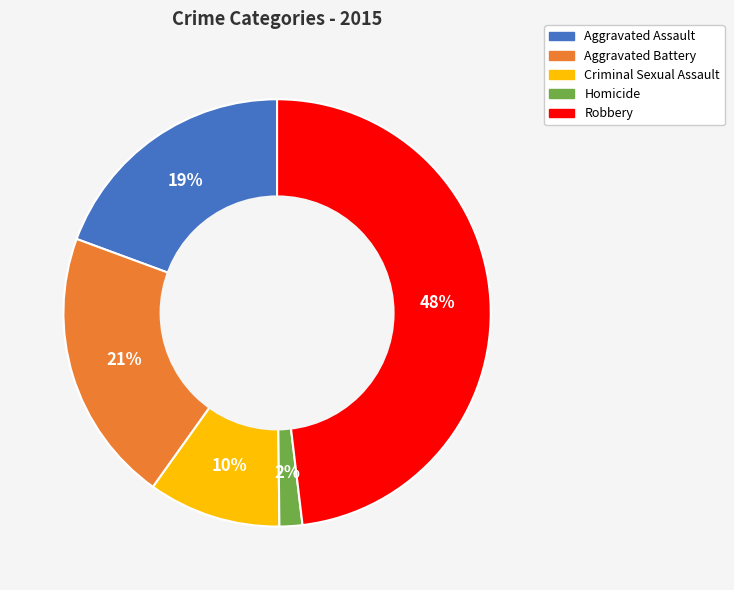

How many segments does this pie chart have?

5